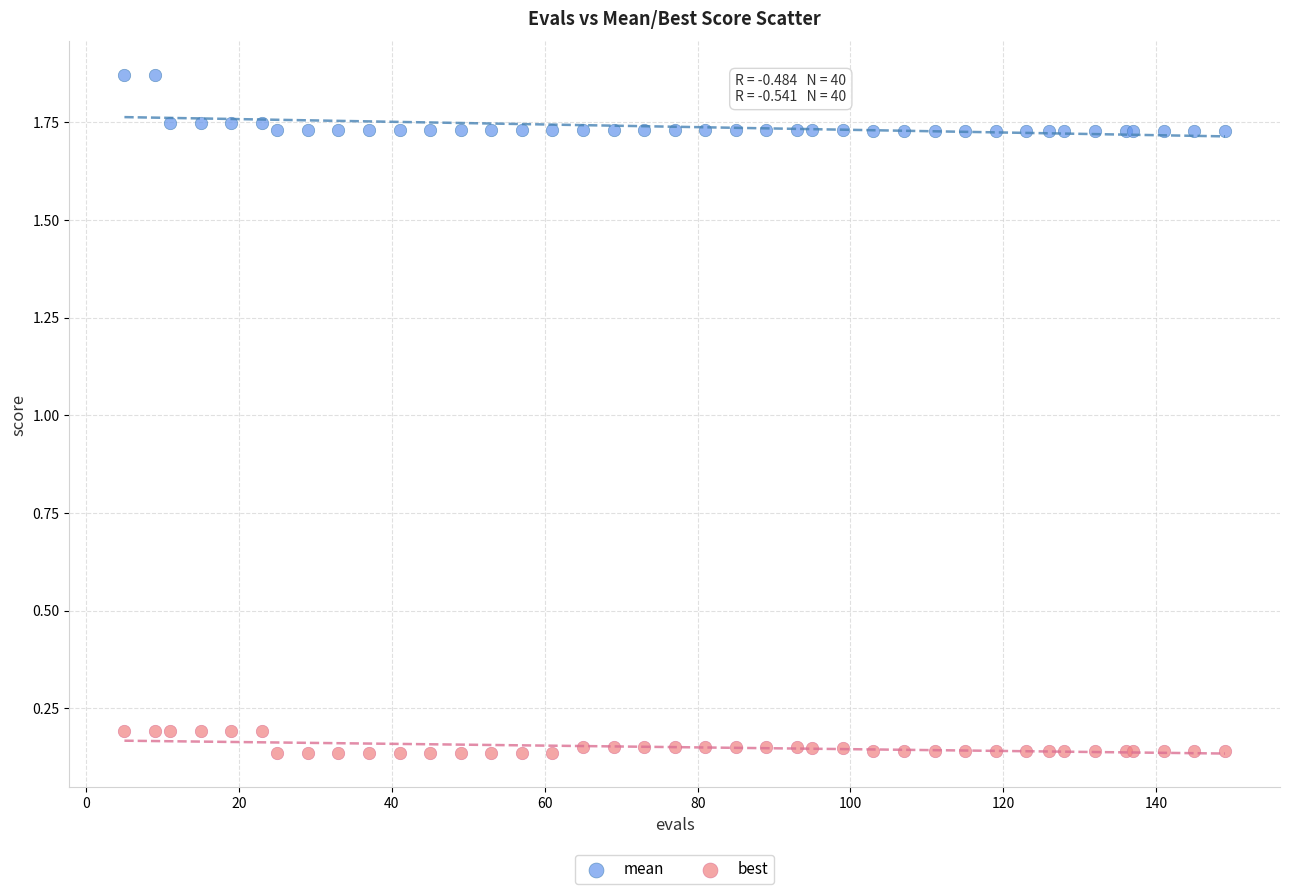

What is the X range (max minus min) for the scatter plot?

144.0